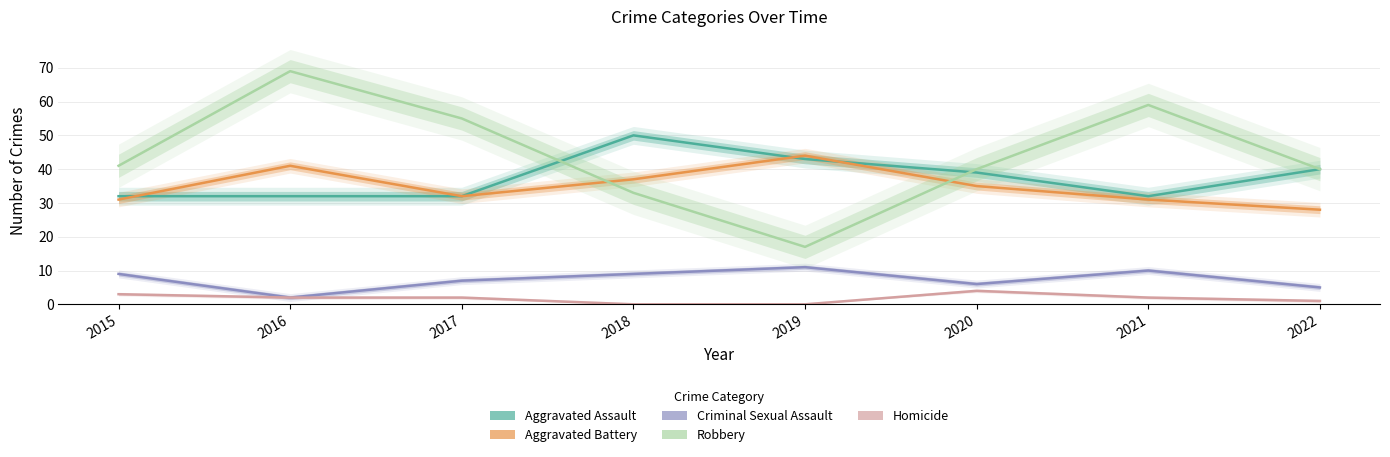

What is the spread (max minus min) of values at 2021?

57